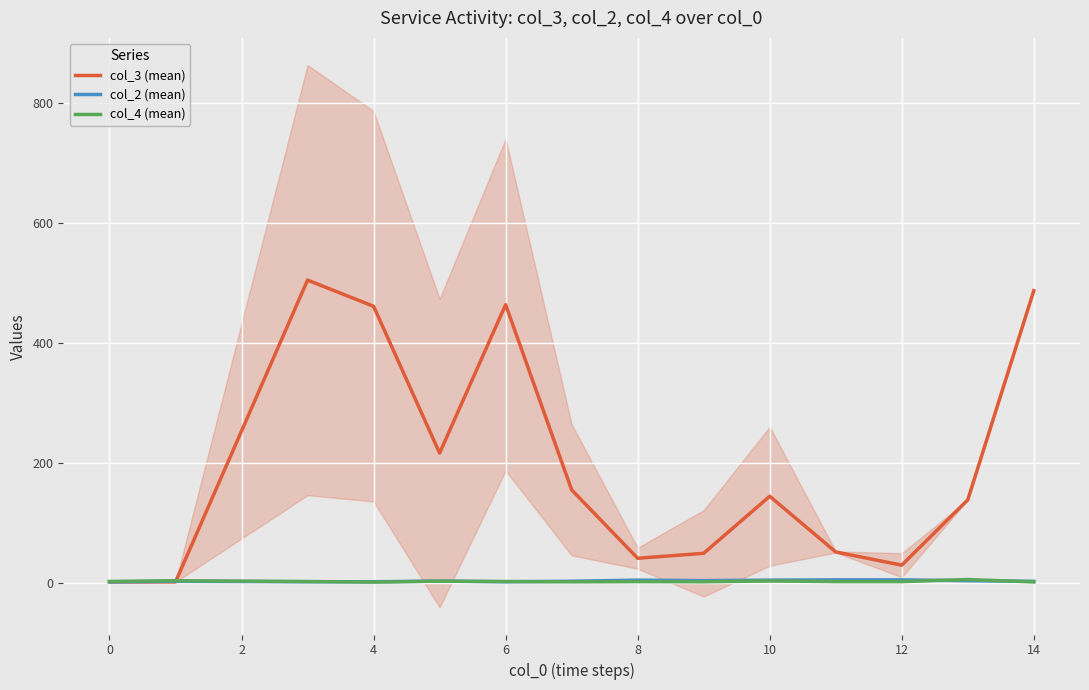

What is the maximum value for col_3 (mean)?

504.7